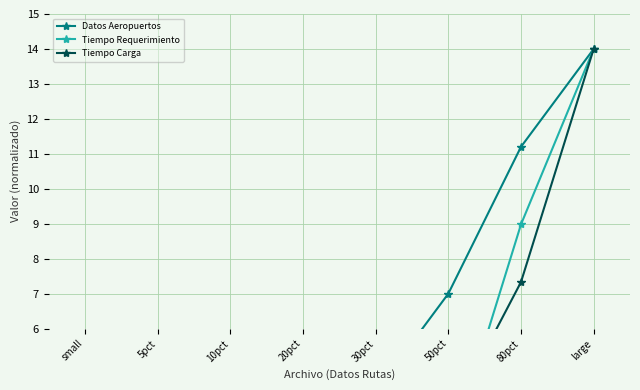

List the labels in order of Datos Aeropuertos value, largest first.

large, 80pct, 50pct, 30pct, 20pct, 10pct, 5pct, small